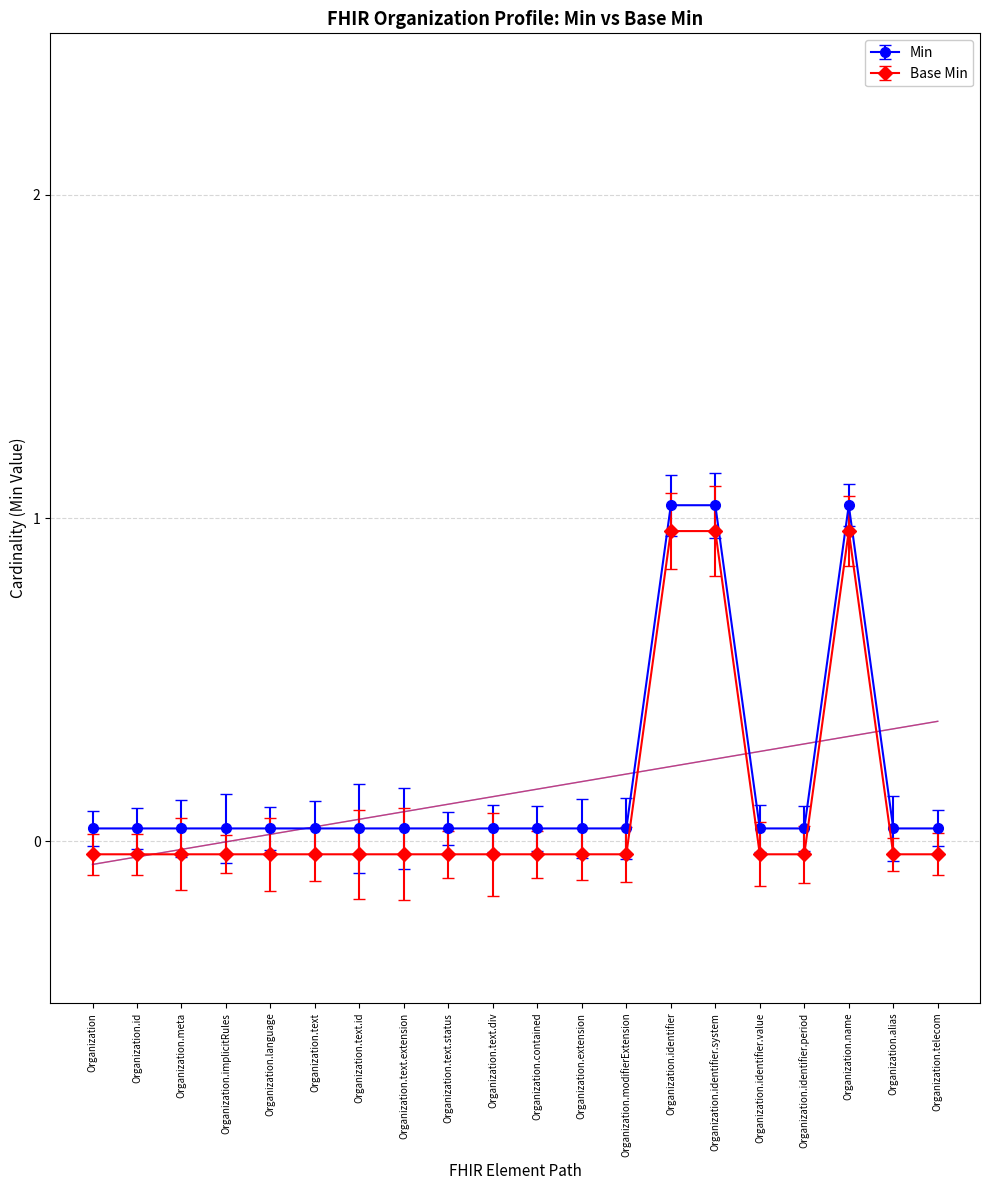

Which series has the widest spread of values?

Min